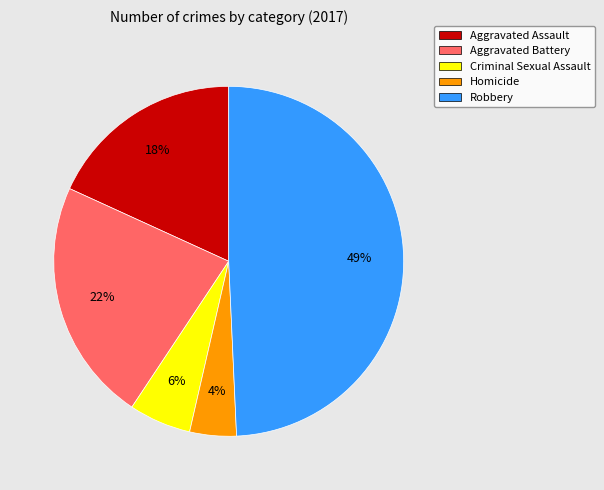

Which slice is the smallest?

Homicide